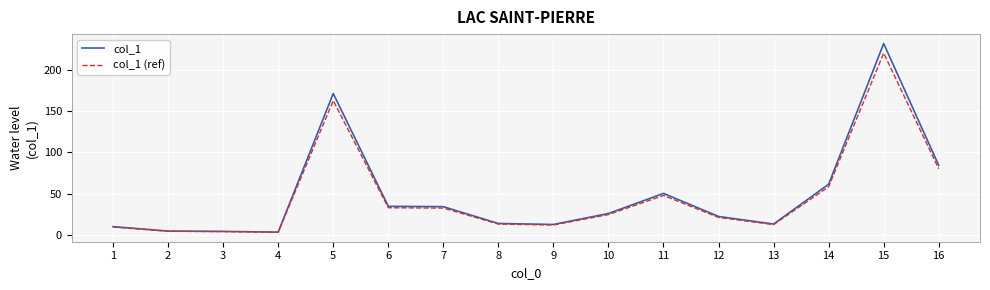

True or false: col_1 (ref) has more than 2 points higher than both neighbors.

True